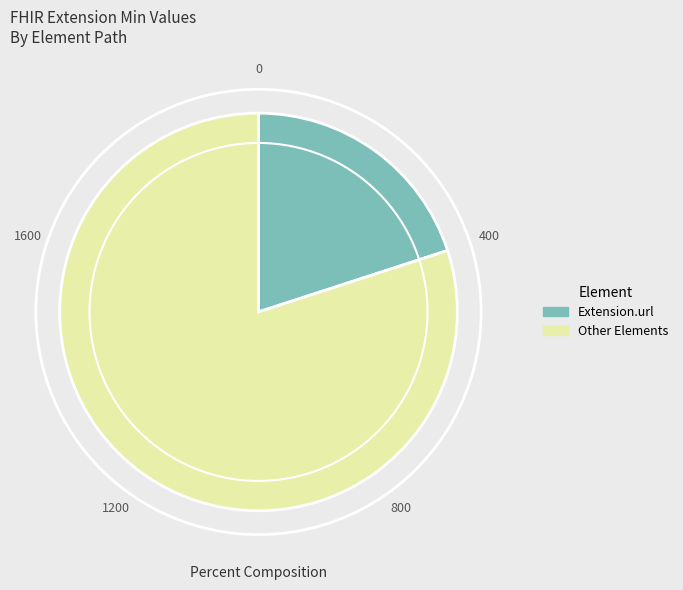

Do Other Elements and Extension.url together represent more than half of the pie?

Yes